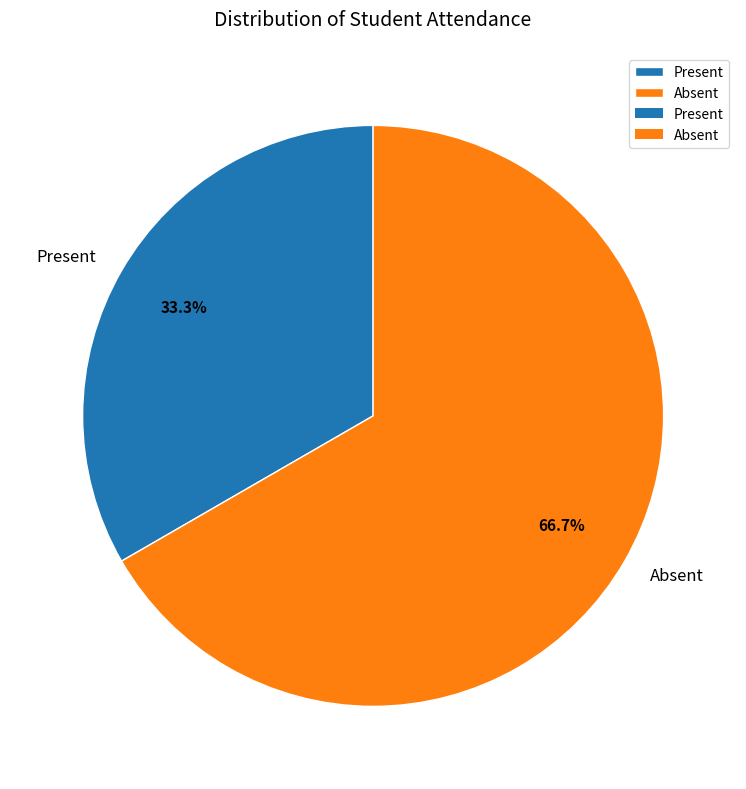

What is the majority slice?

Absent